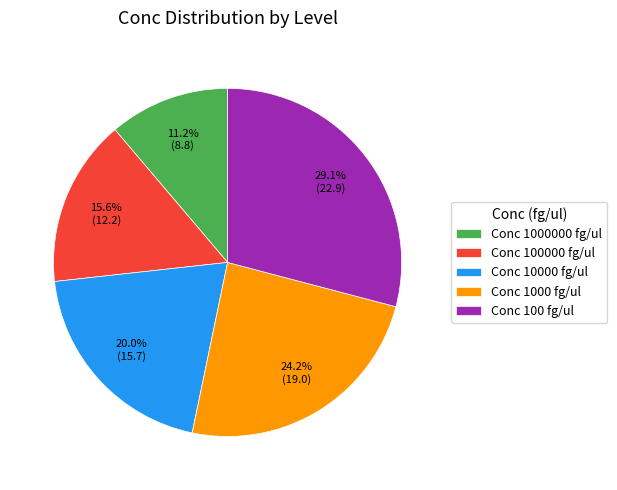

What percentage is NOT represented by Conc 10000 fg/ul?

80.0%